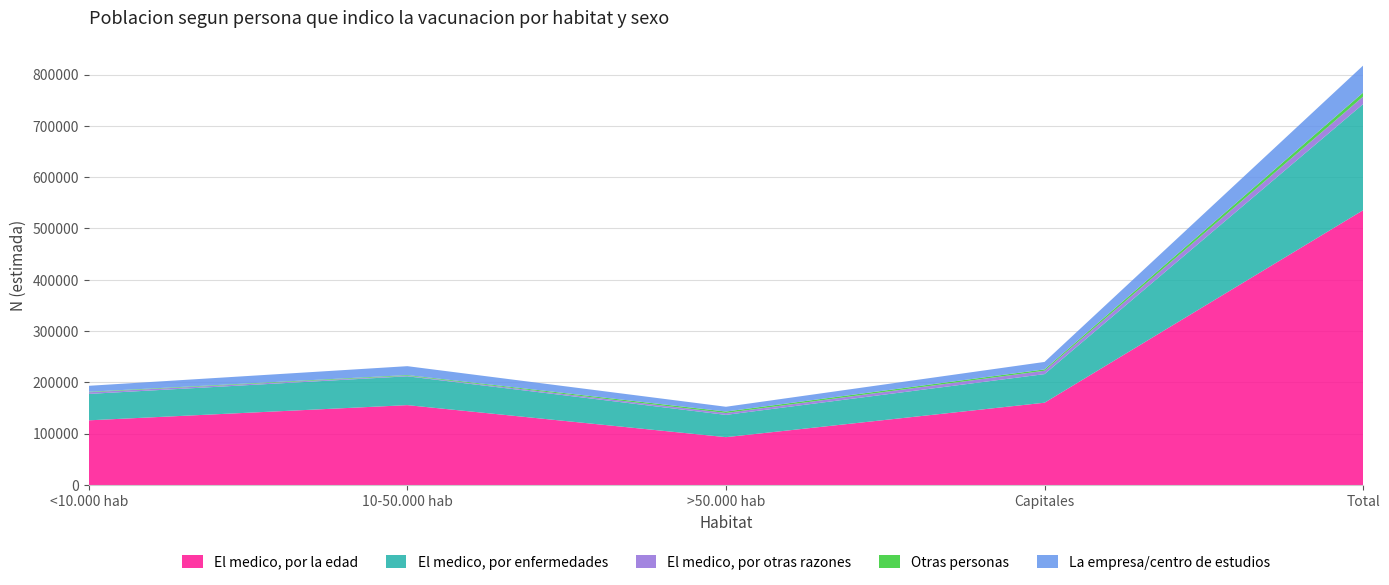

Which category has the lowest value in the El medico, por la edad series?

>50.000 hab